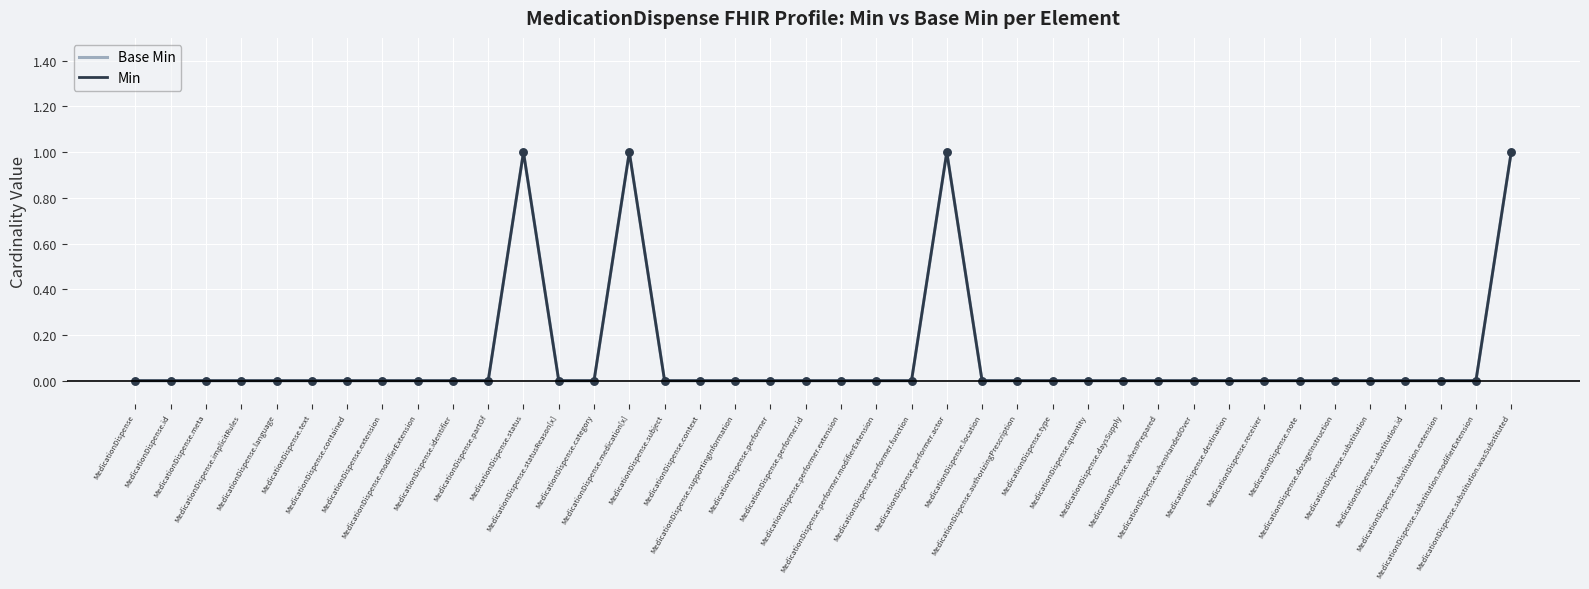

Is the value of Min at MedicationDispense.performer.id greater than the value of Base Min at MedicationDispense.modifierExtension?

No